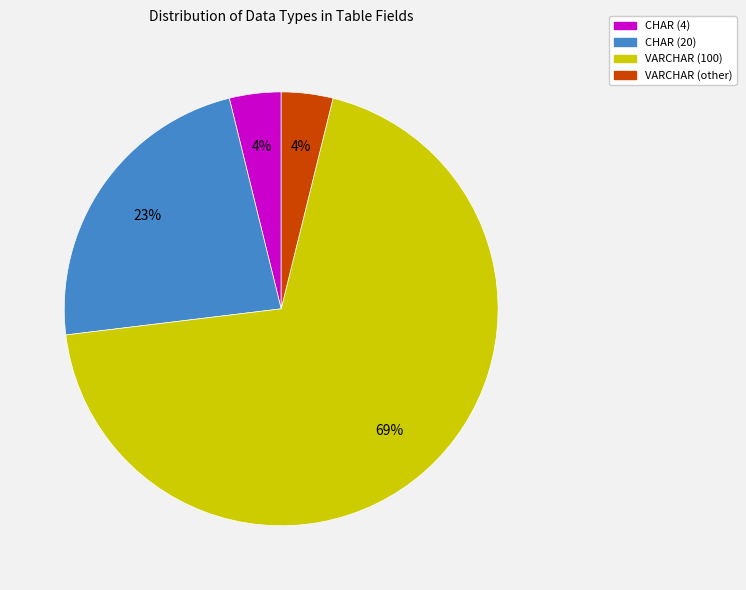

How many slices are in this pie chart?

4